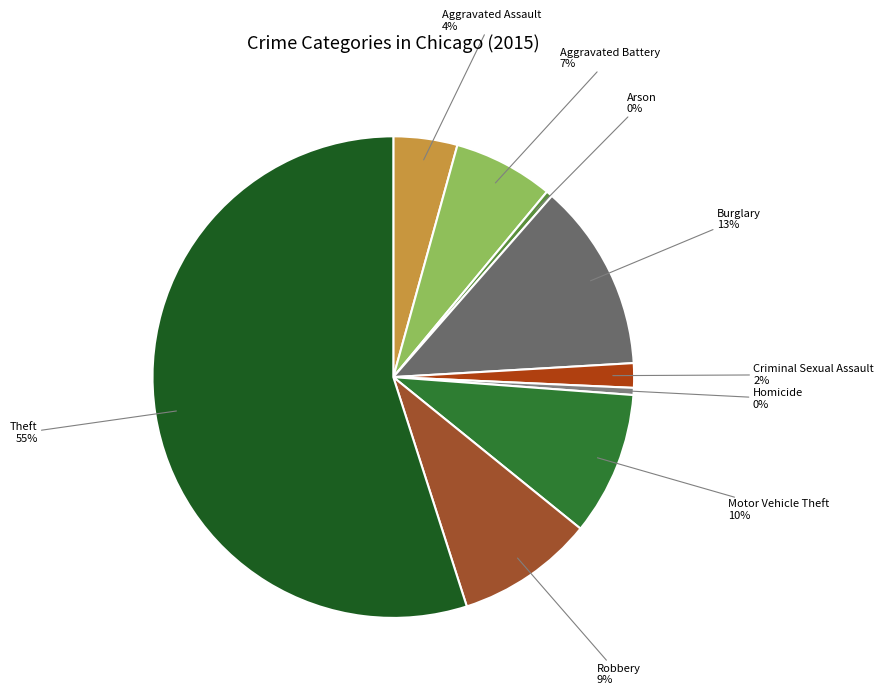

Is it true that Burglary is 25% of the pie?

False